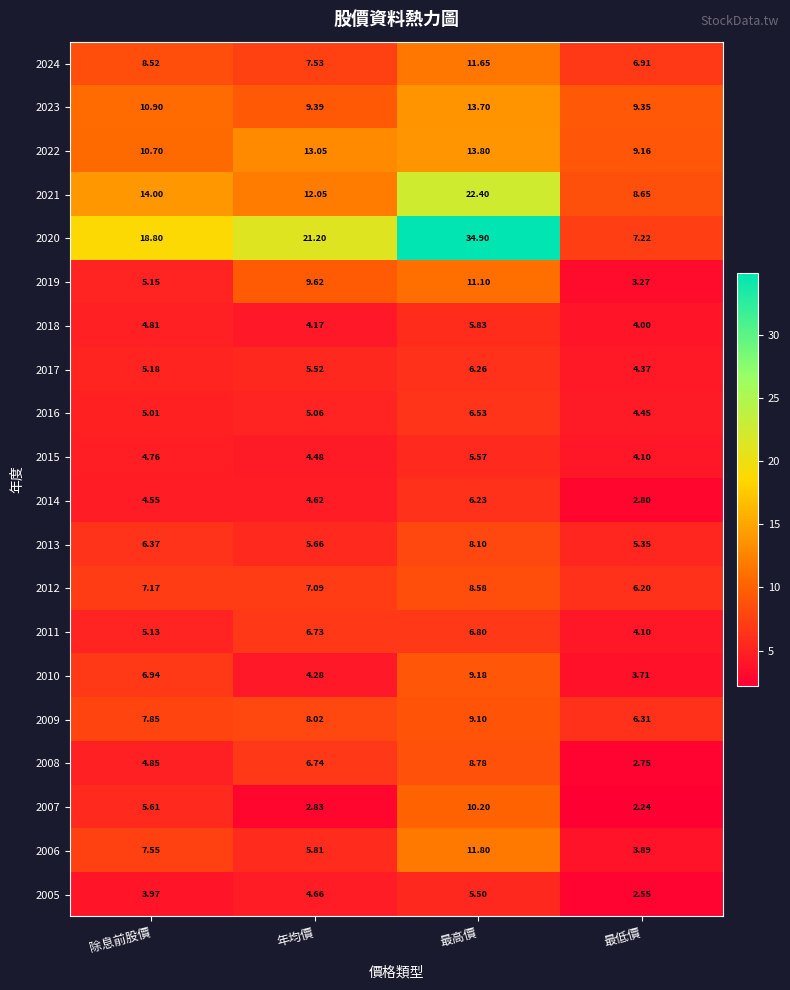

Which series has the largest total across all categories?

2020